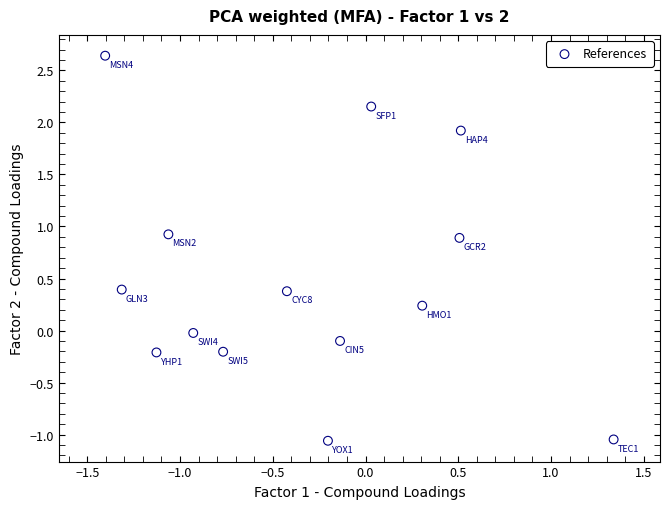

What is the range of X values (max minus min)?

2.7